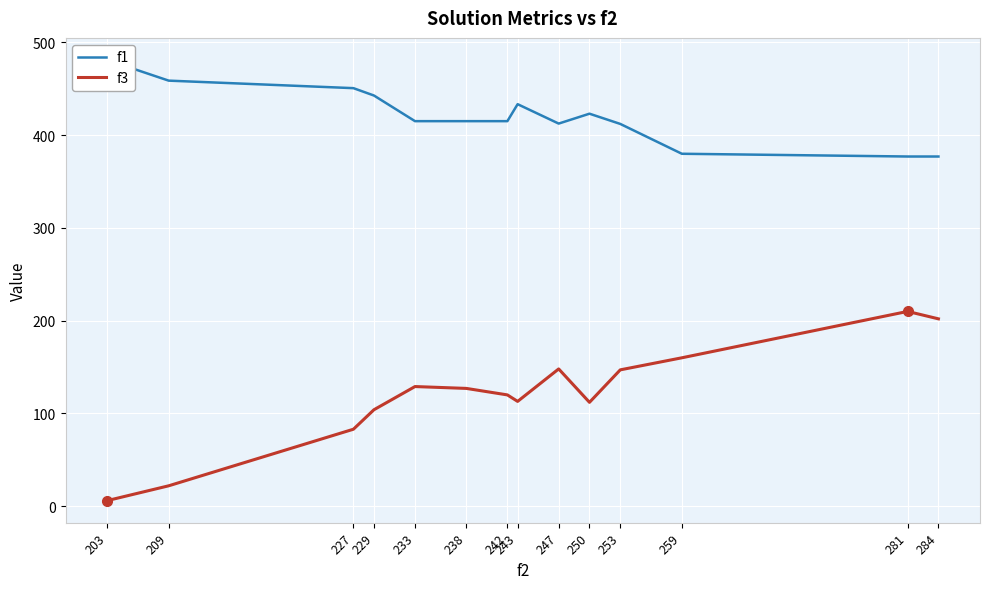

Which series has the widest spread of values?

f3